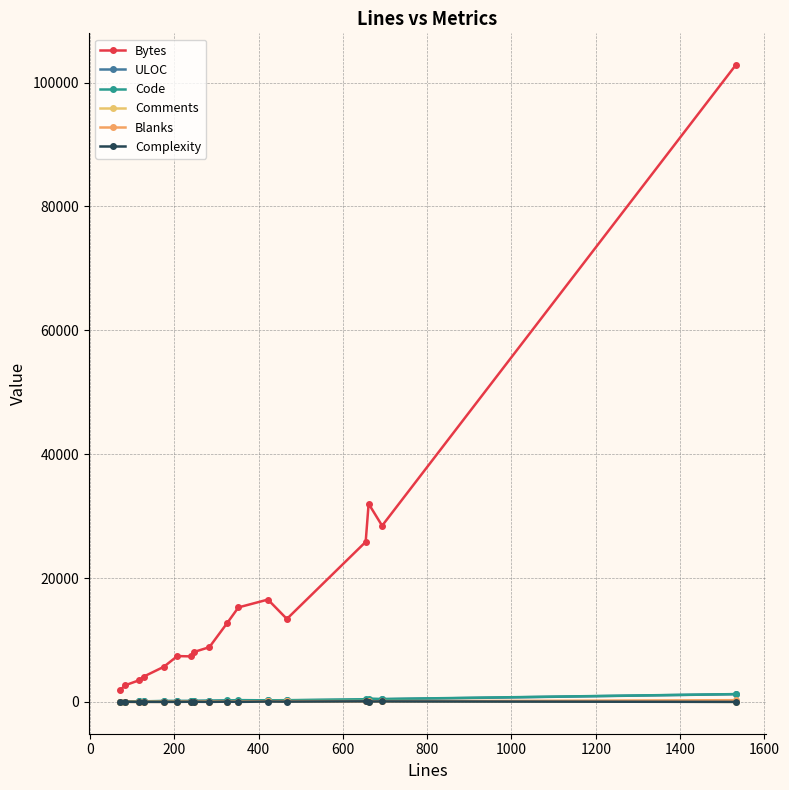

What is the highest value of the Bytes series?

102799